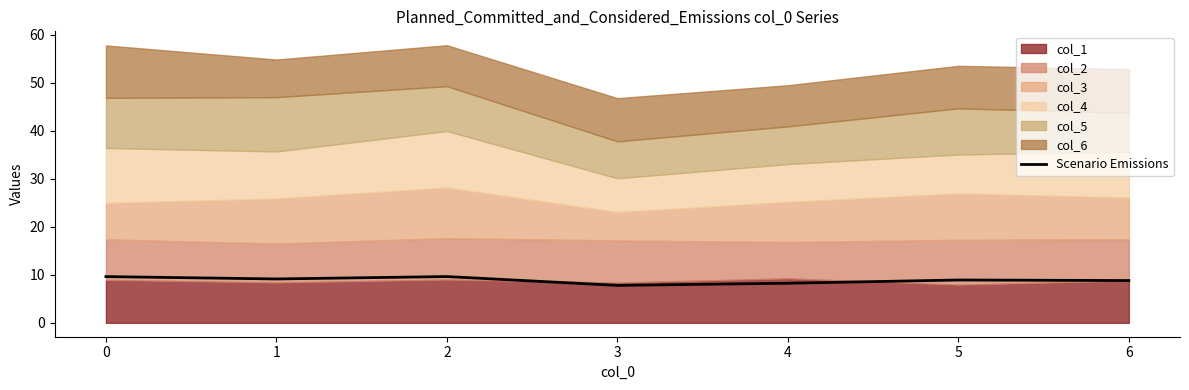

What is the maximum value shown in the chart?

9.6